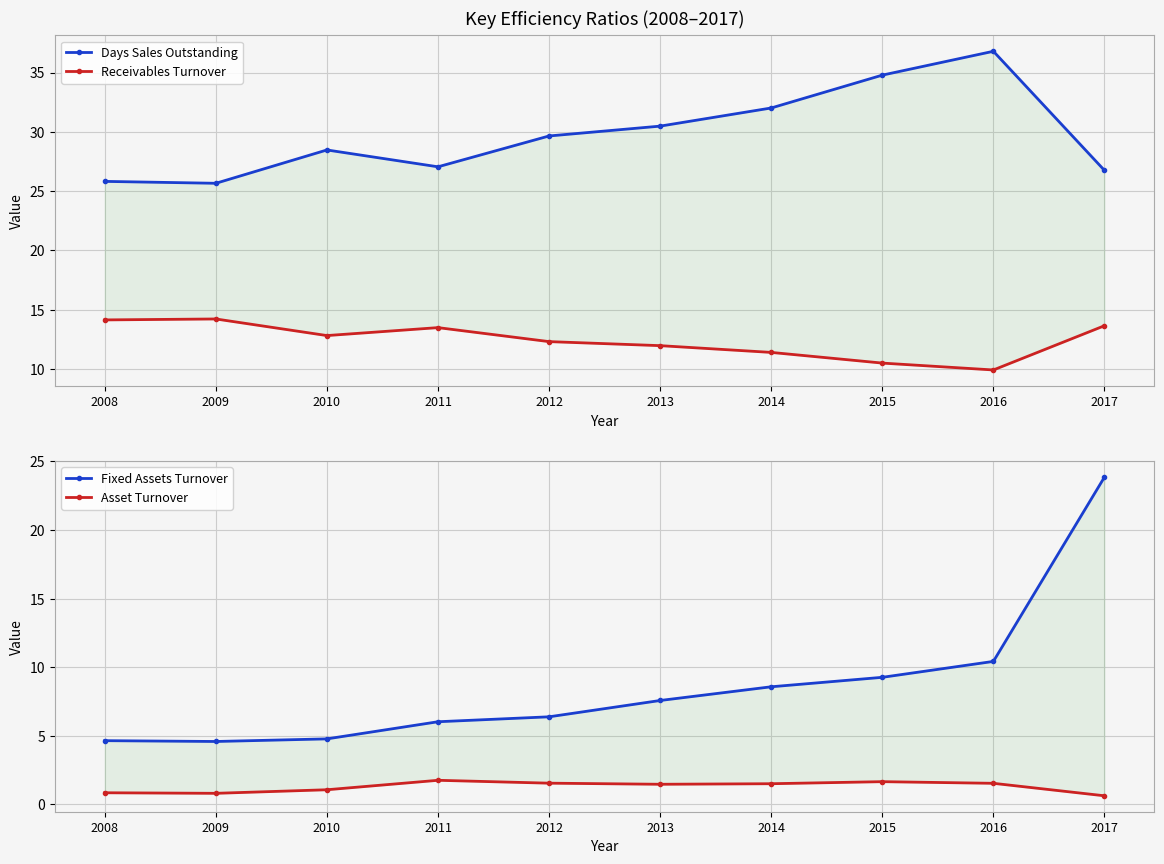

Is it true that Asset Turnover equals 0.7 at 2011?

False